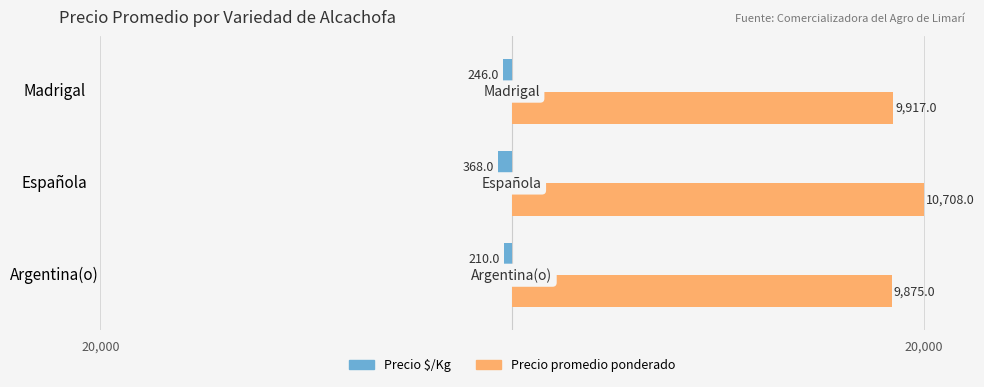

Which series has the largest range (max minus min)?

Precio promedio ponderado